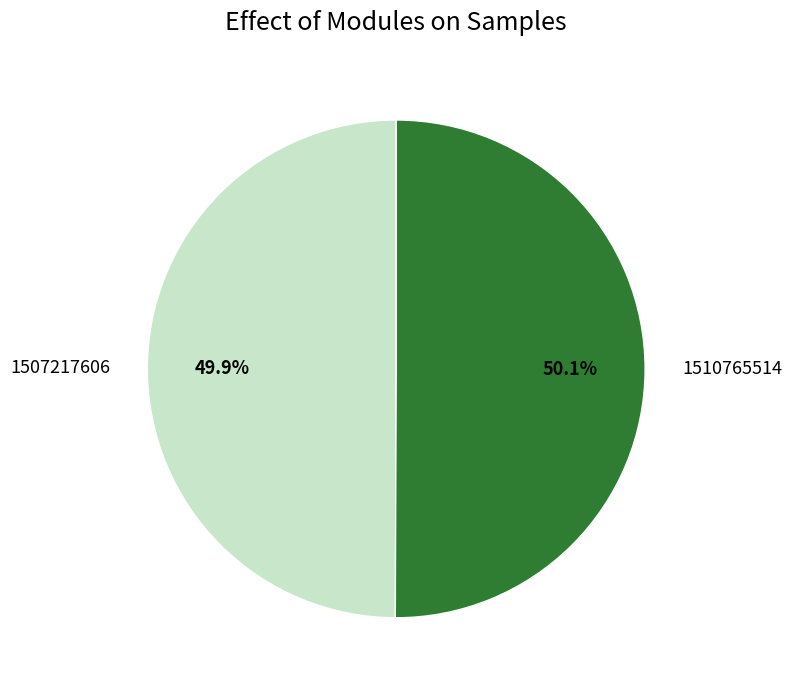

The 1507217606 slice represents 42% of the pie. True or false?

False